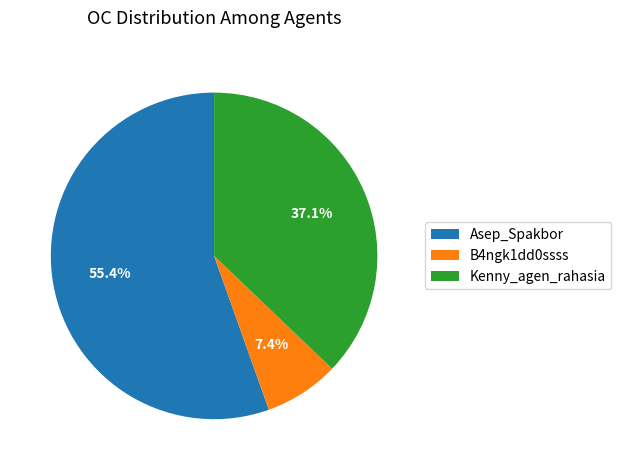

To the nearest percent, what is the difference between the Asep_Spakbor and B4ngk1dd0ssss slice percentages?

48%